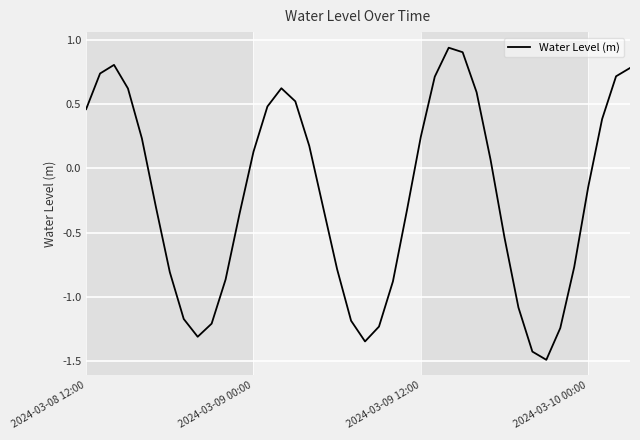

What is the difference between the maximum and minimum values?

2.4